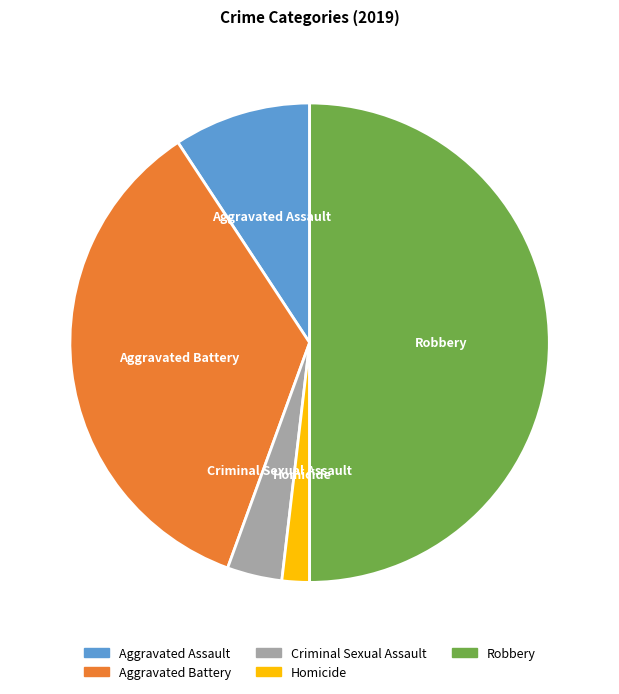

Is Homicide the majority of the pie?

No